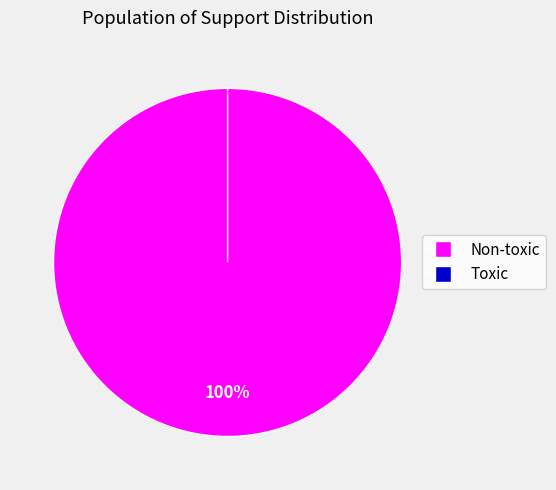

Which category has the biggest portion of the pie?

Non-toxic